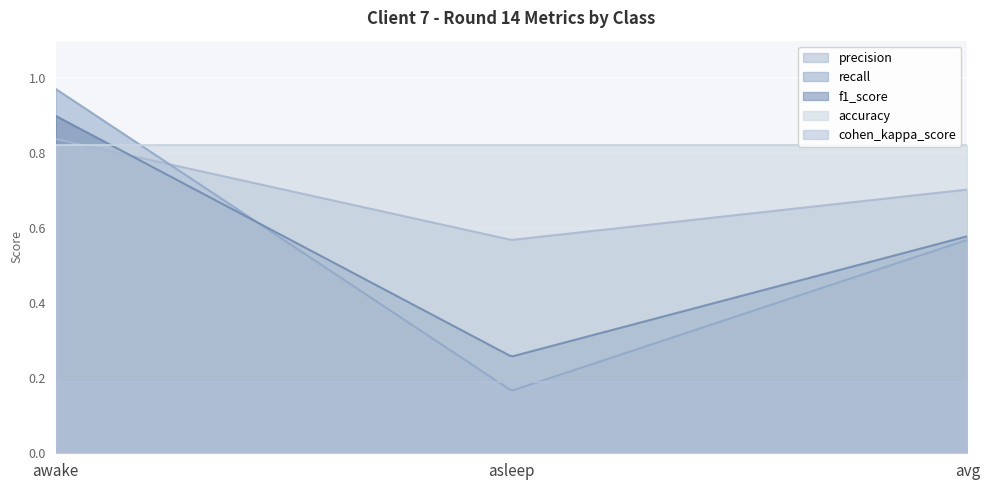

How many lines are shown in the chart?

5